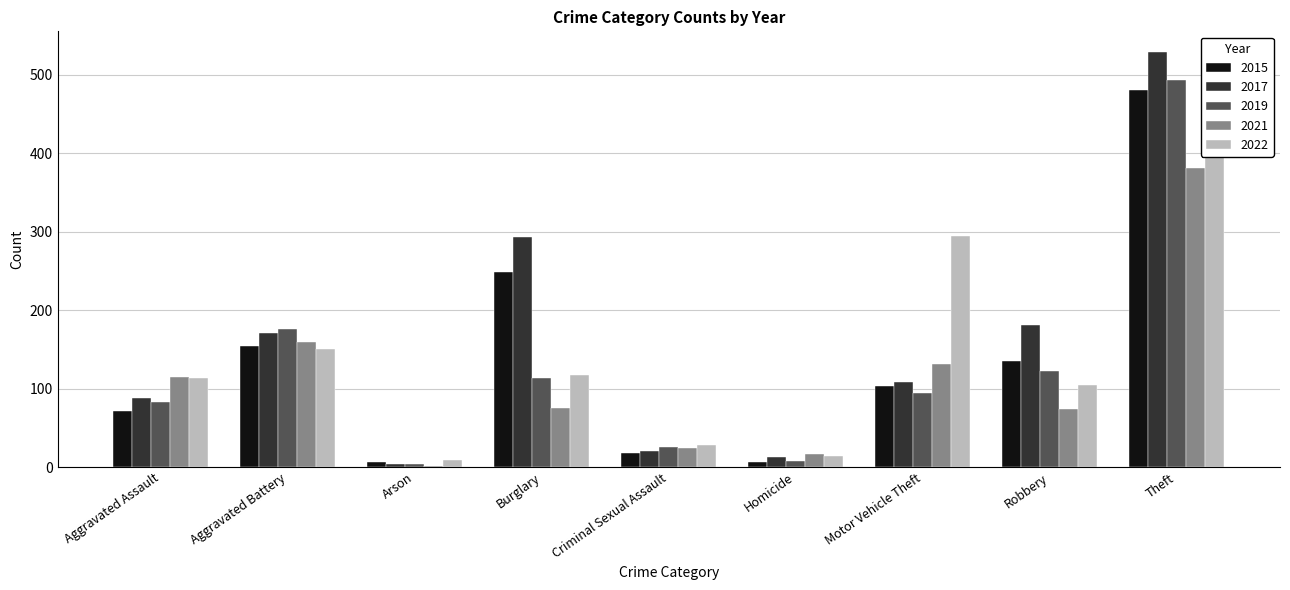

At which category is the sum across all series the highest?

Theft